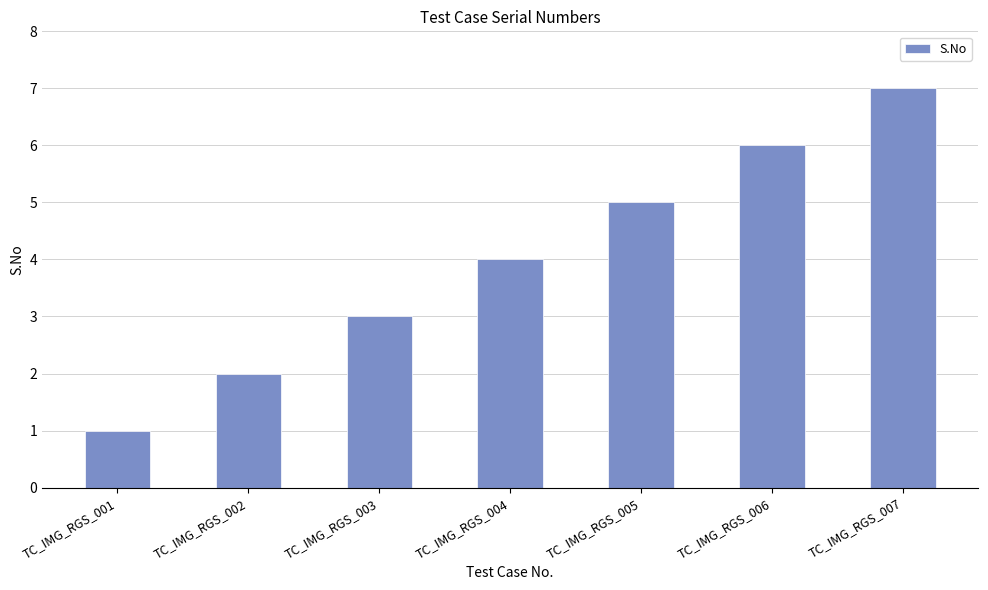

Does the chart contain any negative values?

No